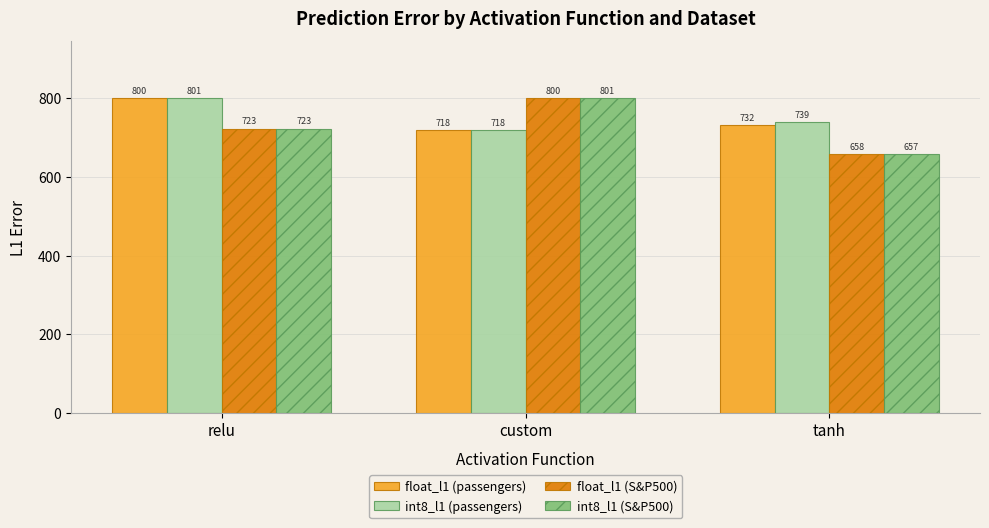

How many groups of bars are there?

3